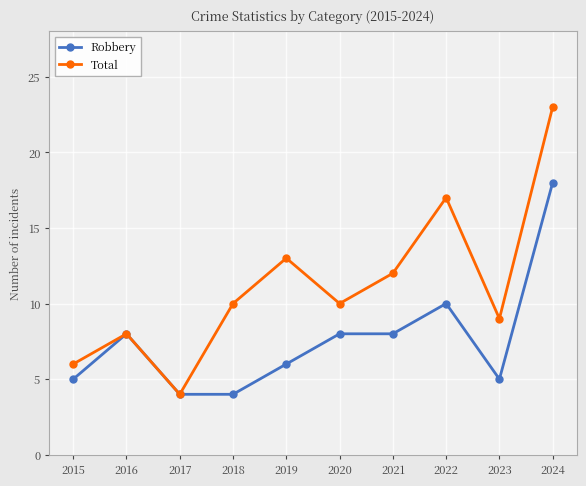

Reading left to right, extract all data points from this chart.

Robbery: 2015=5	2016=8	2017=4	2018=4	2019=6	2020=8	2021=8	2022=10	2023=5	2024=18
Total: 2015=6	2016=8	2017=4	2018=10	2019=13	2020=10	2021=12	2022=17	2023=9	2024=23